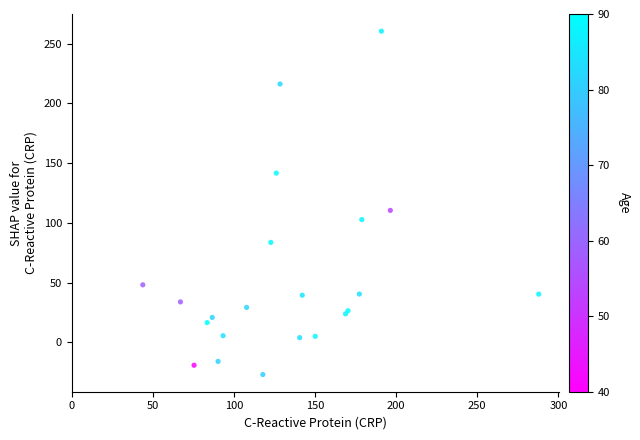

What Y value in the scatter plot is closest to 116?

110.4